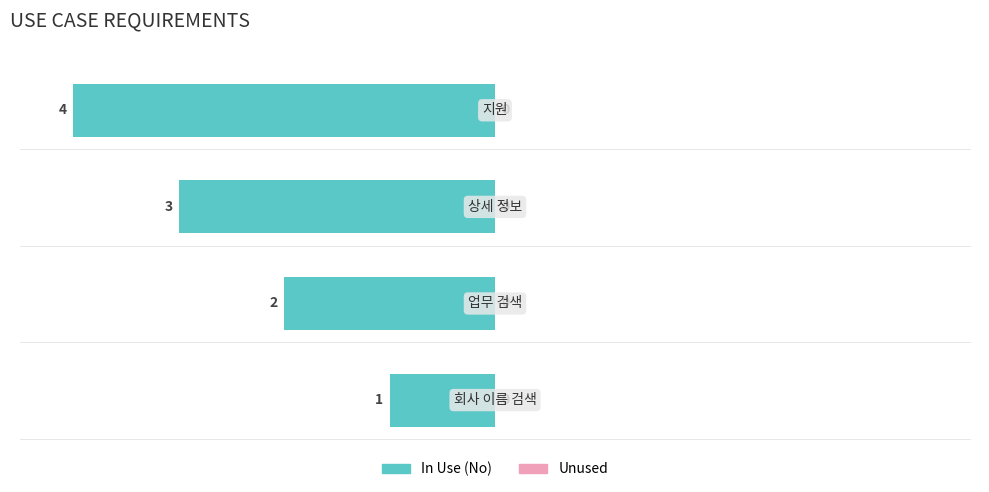

Which label corresponds to the largest value in the chart?

지원